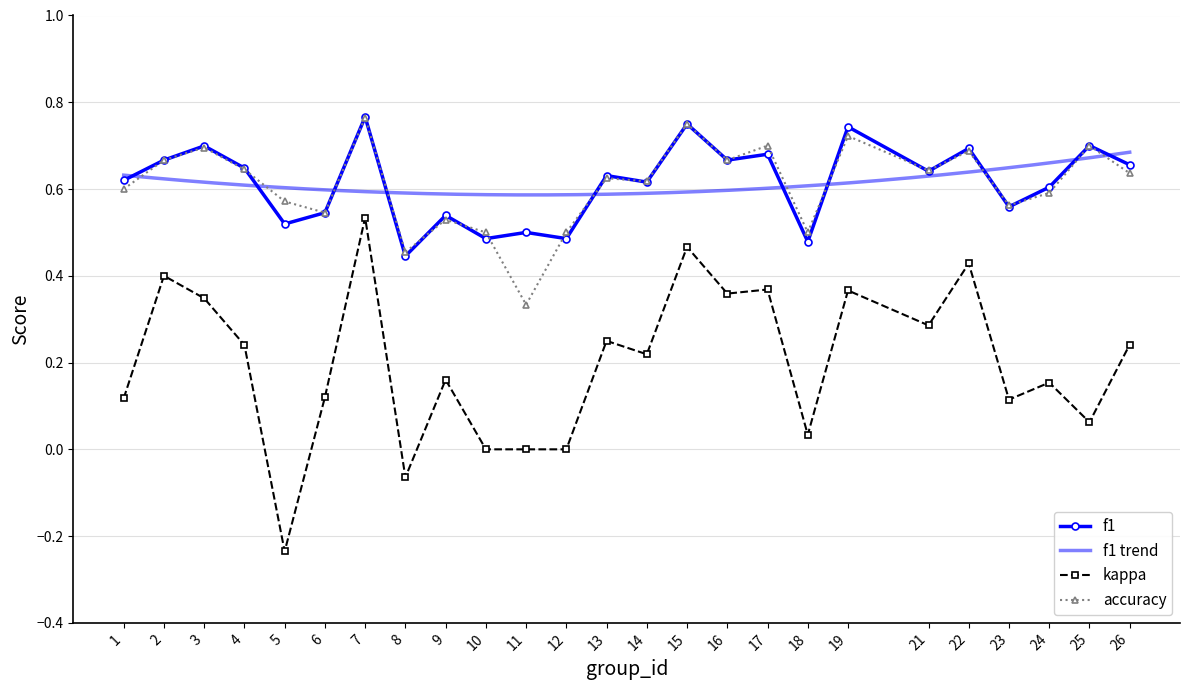

What is the sum of the kappa values at 5 and 23?

-0.1